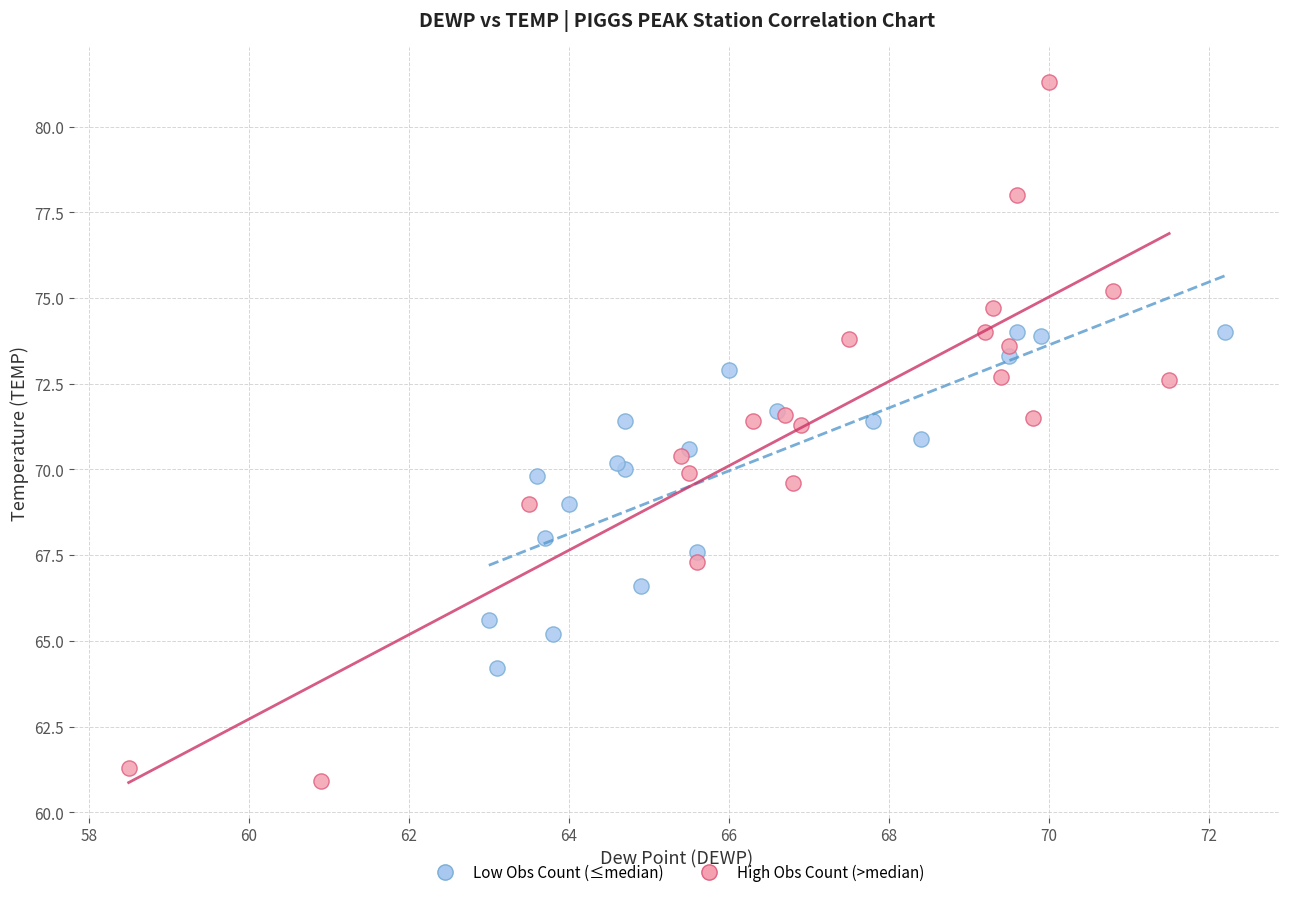

Which series contains the lowest Y value?

High Obs Count (>median)